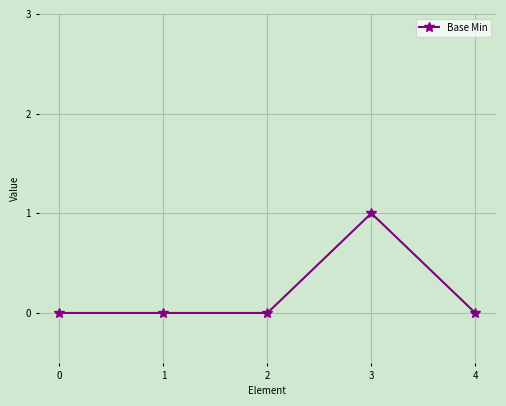

Is it true that the value at 0 is 0?

True